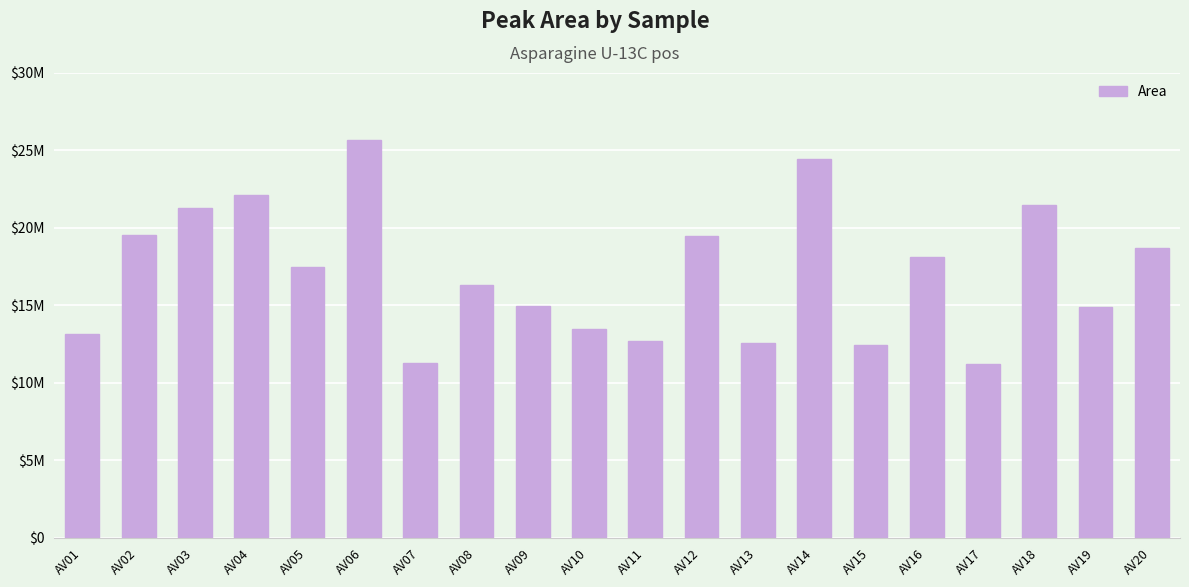

Are the bars horizontal?

No